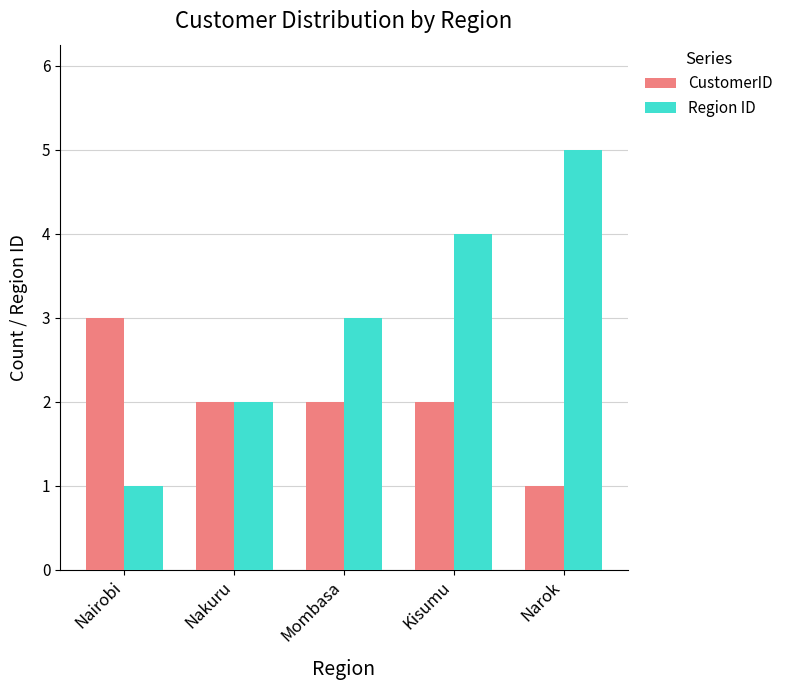

What is the average value of the CustomerID series?

2